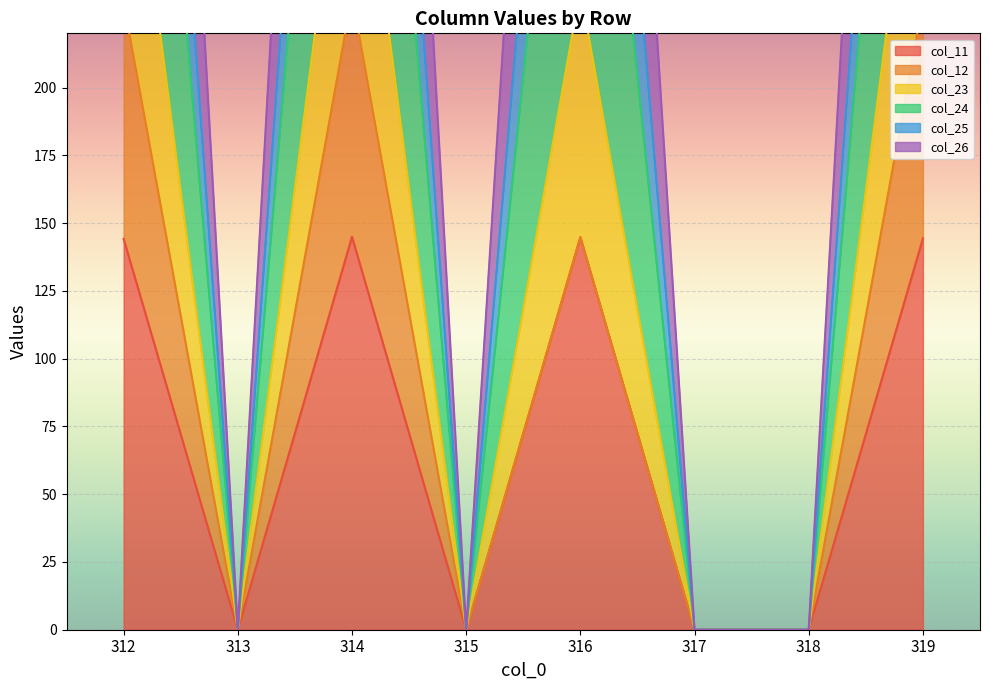

What is the difference between the second highest and second lowest values in the col_24 series?

584.5